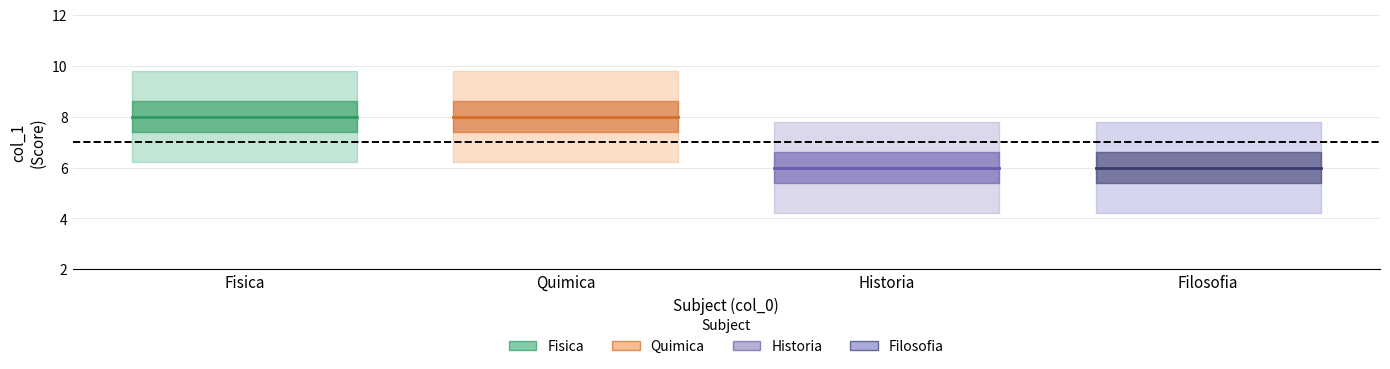

List the labels in order of Reference line value, smallest first.

Fisica, Quimica